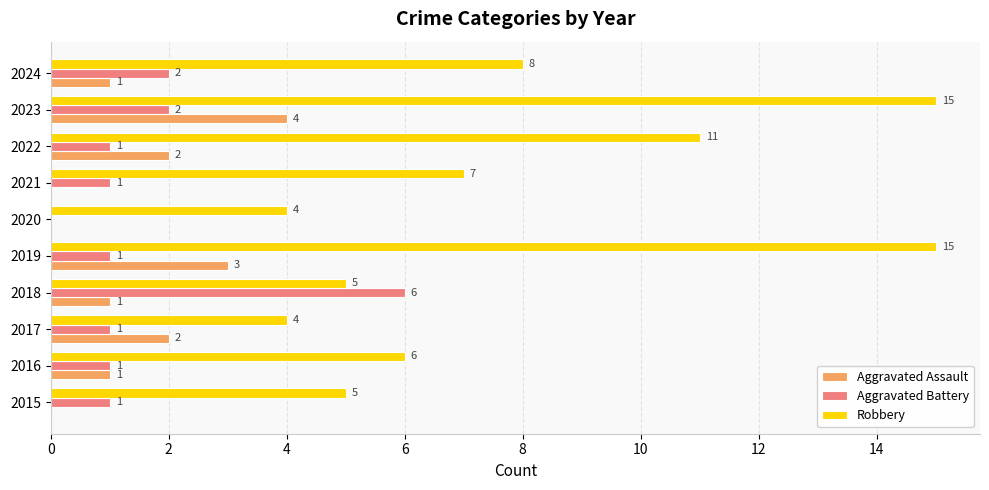

The Aggravated Battery series shows 10 at 2018. True or false?

False